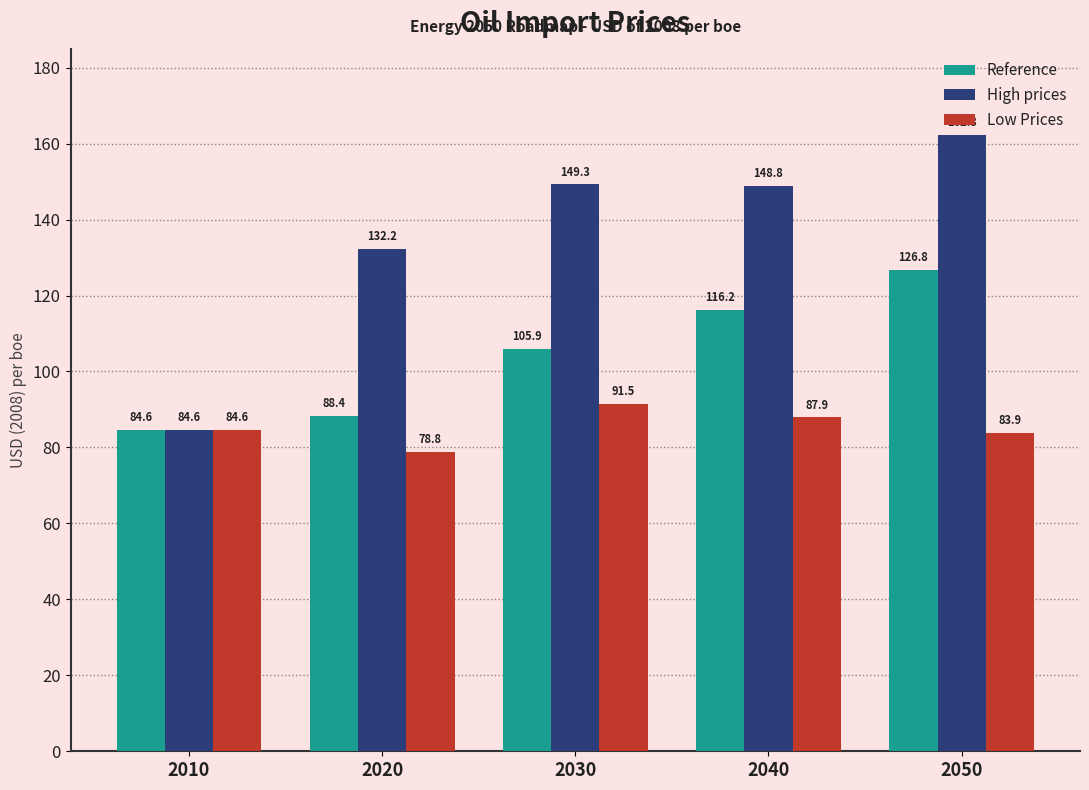

How many values in the Low Prices series are below 84?

2